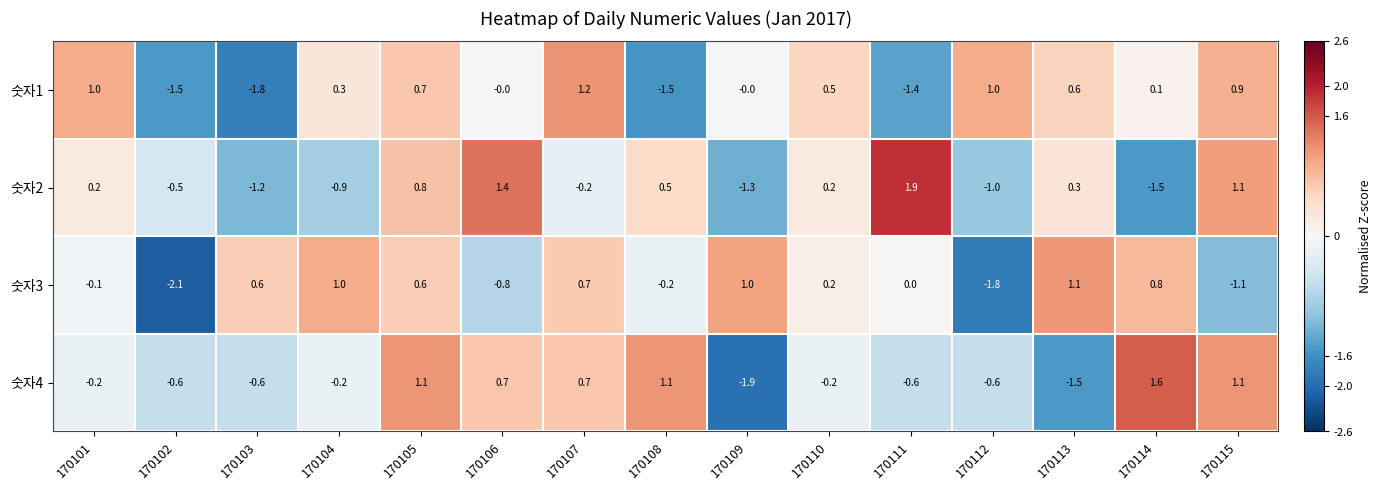

What is the greatest value displayed?

1.9